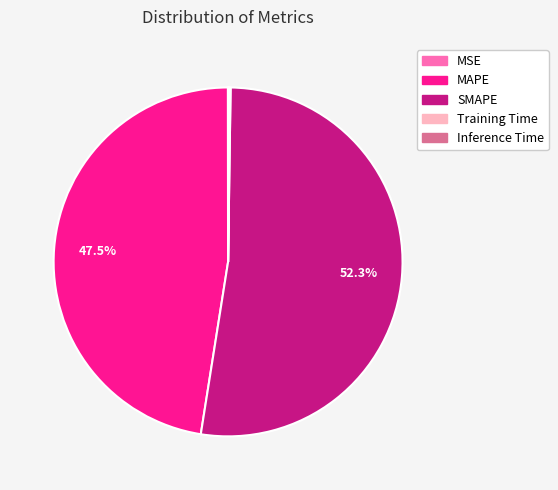

What percentage is NOT represented by SMAPE?

47.7%